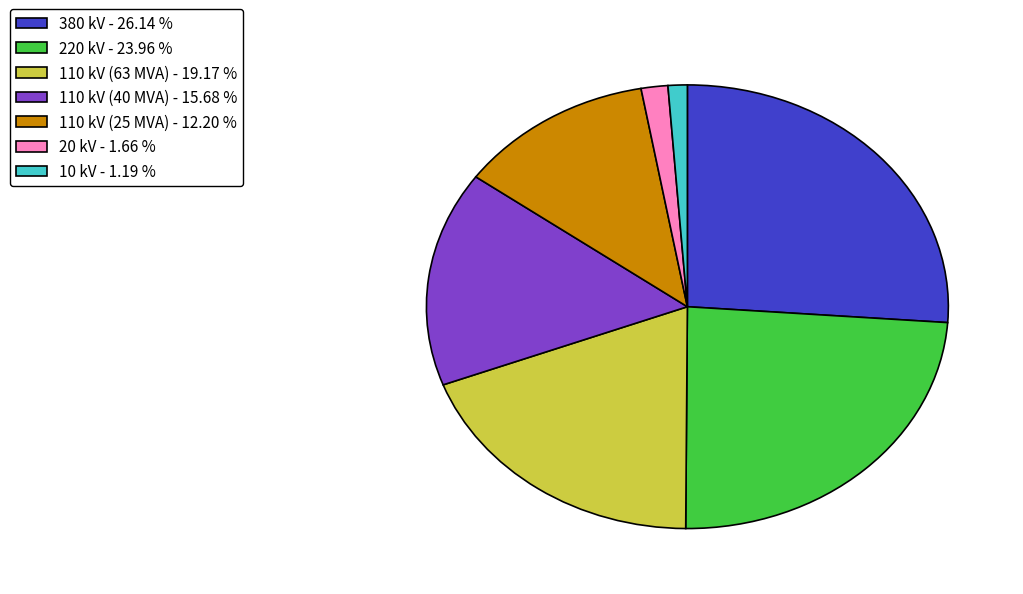

Is it true that 110 kV (25 MVA) is 12% of the pie?

True